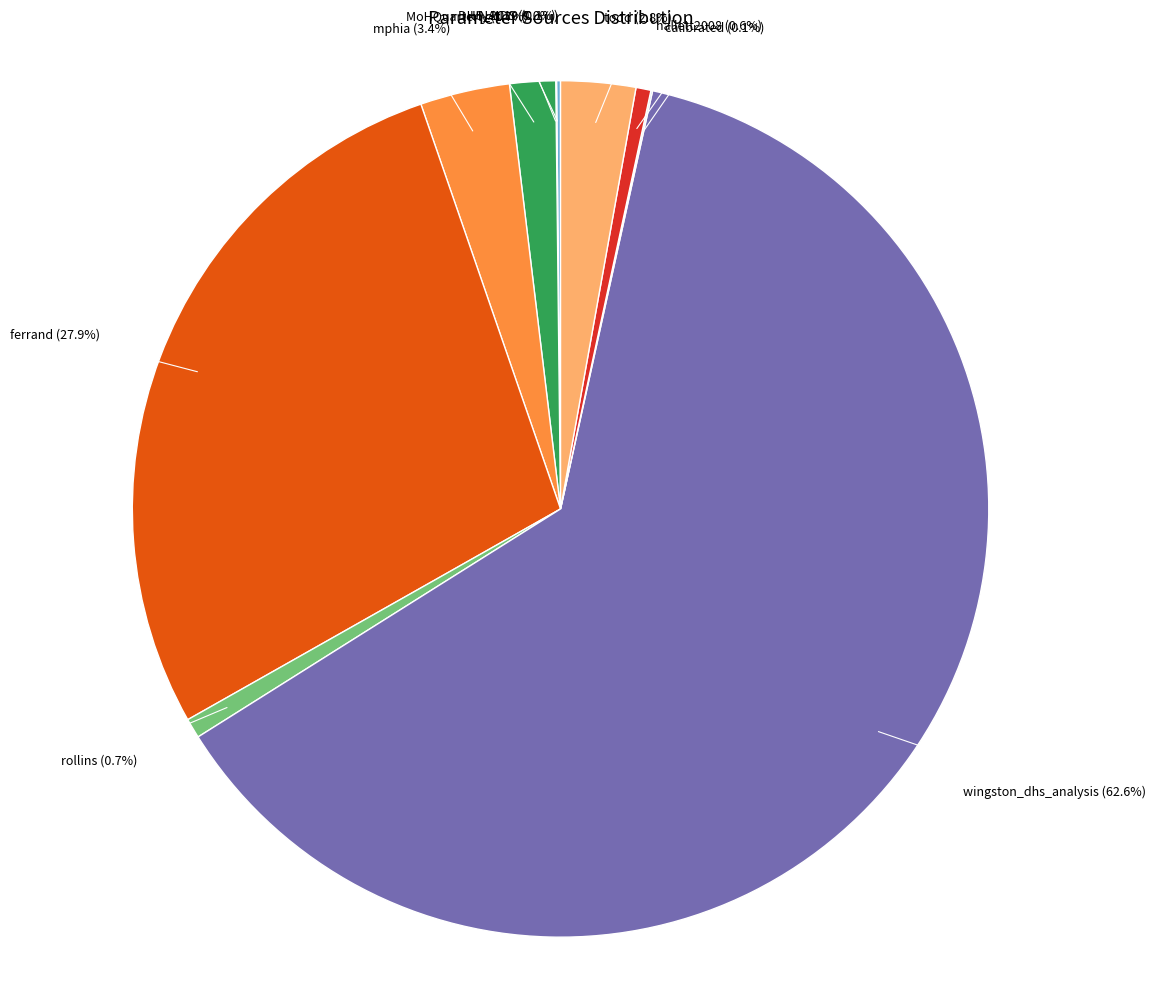

Which slice is the largest?

wingston_dhs_analysis